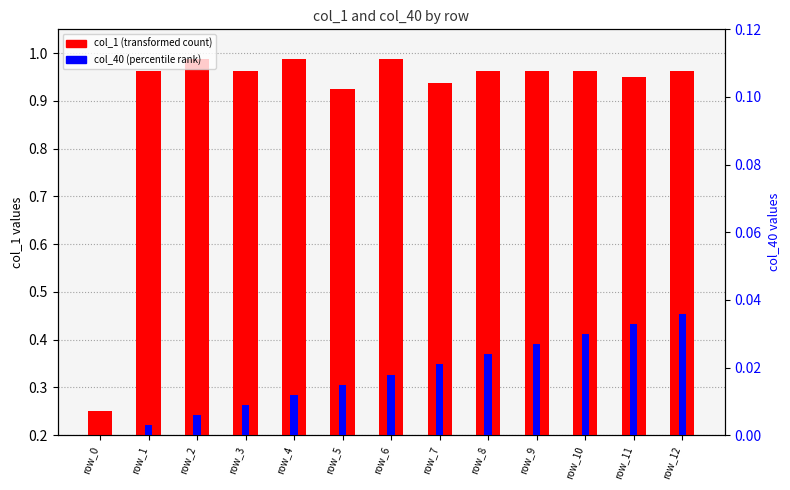

What is the total value across all series at row_11?

1.0